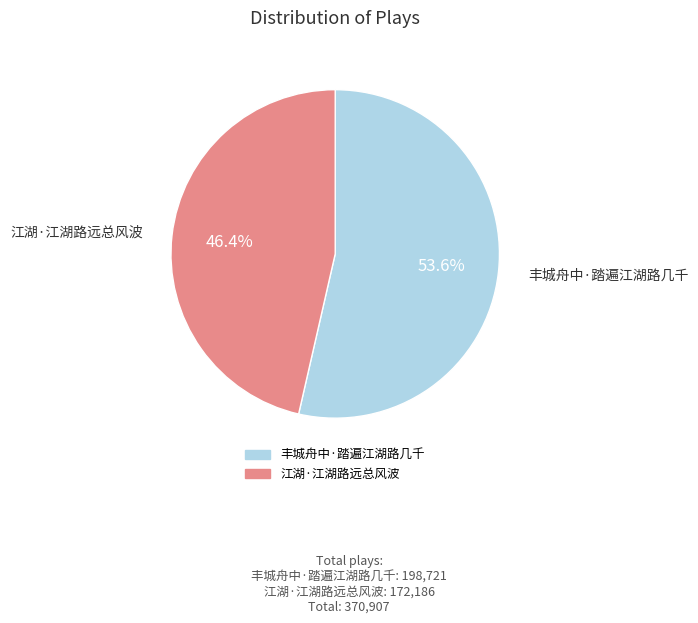

Is the sum of 江湖·江湖路远总风波 and 丰城舟中·踏遍江湖路几千 greater than half?

Yes